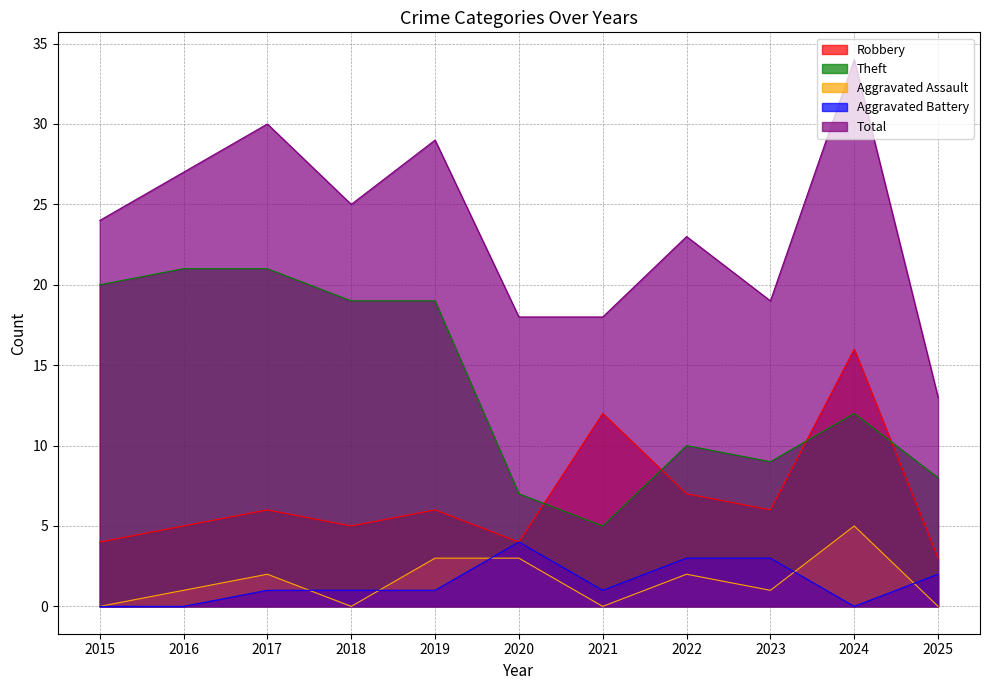

True or false: Theft and Aggravated Battery intersect in this chart.

False